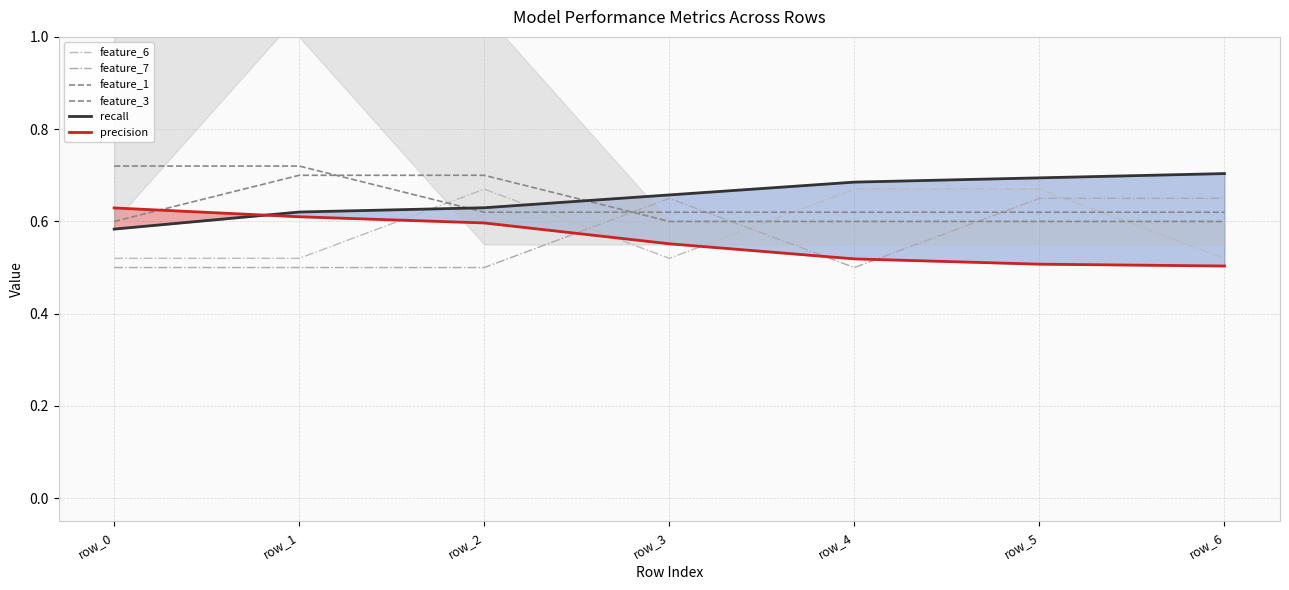

Which has a higher value, row_6 or row_2?

row_2